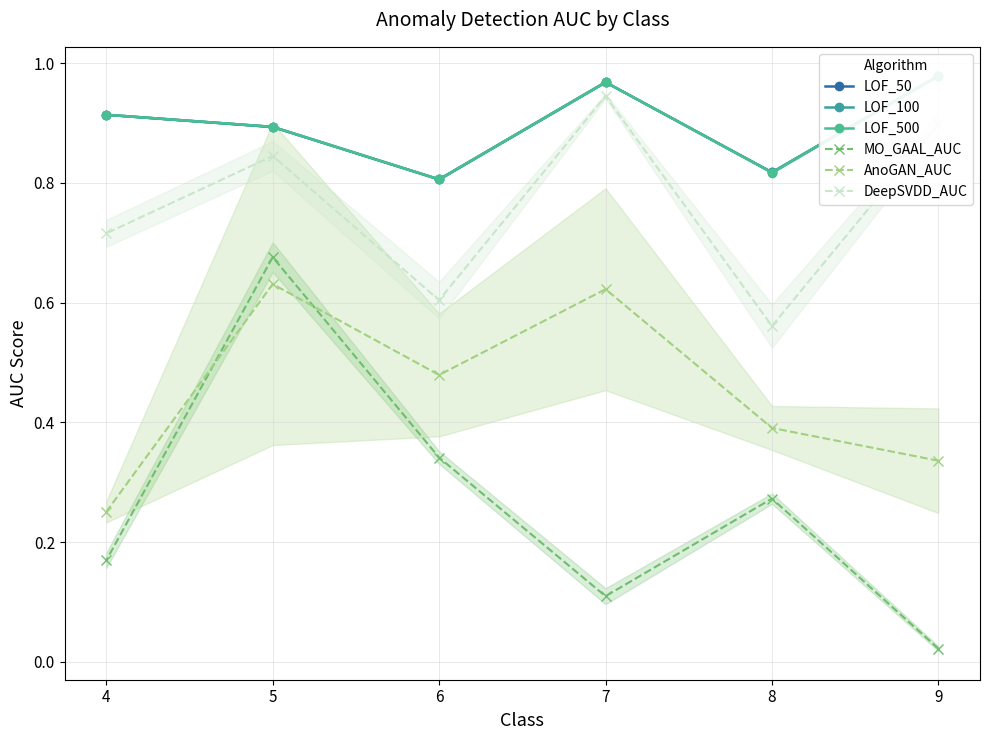

What is the difference between the maximum and minimum values in the AnoGAN_AUC series?

0.4